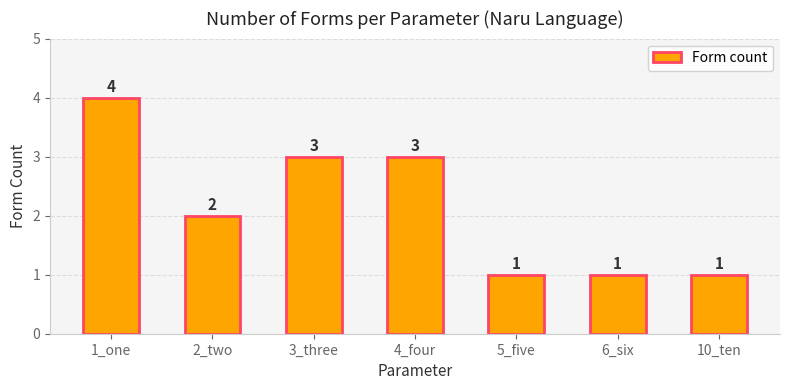

Does the chart contain any negative values?

No